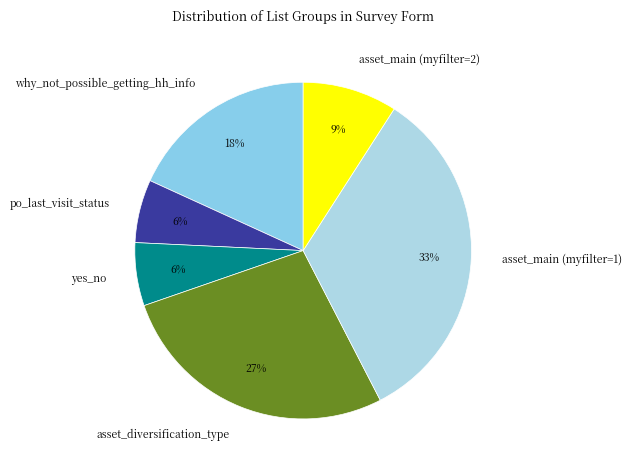

Between asset_main (myfilter=2) and asset_main (myfilter=1), which is larger?

asset_main (myfilter=1)